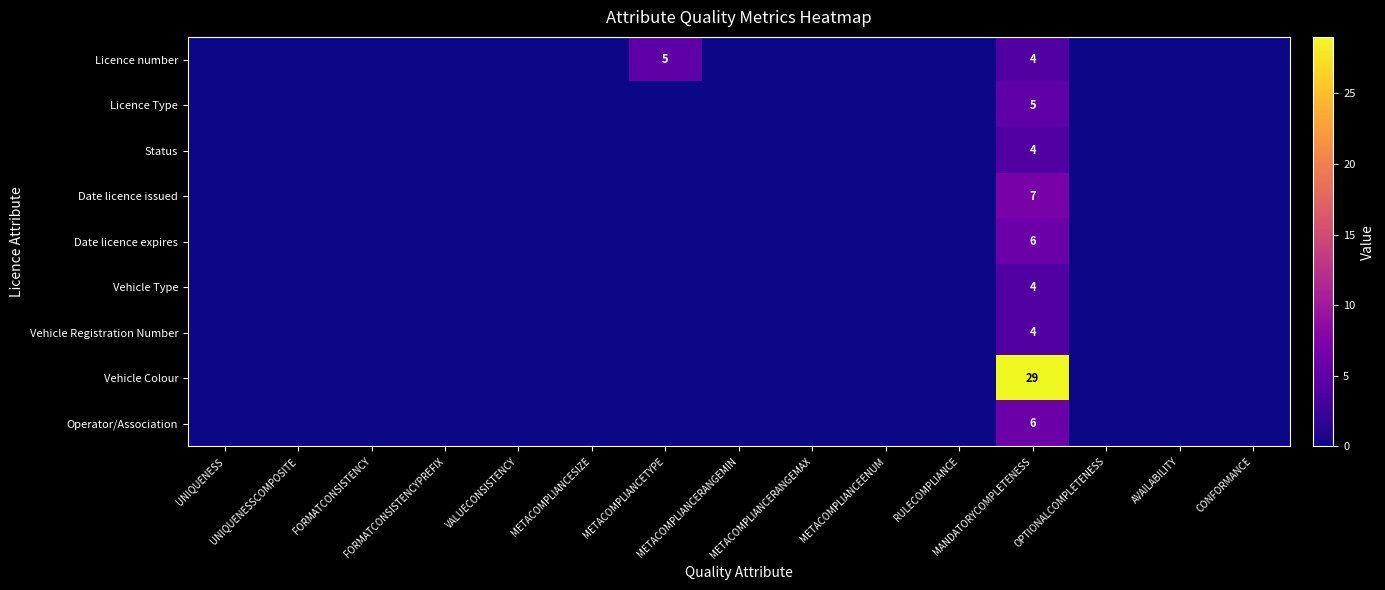

Rank the series by their maximum value, from lowest to highest.

Status, Vehicle Type, Vehicle Registration Number, Licence number, Licence Type, Date licence expires, Operator/Association, Date licence issued, Vehicle Colour